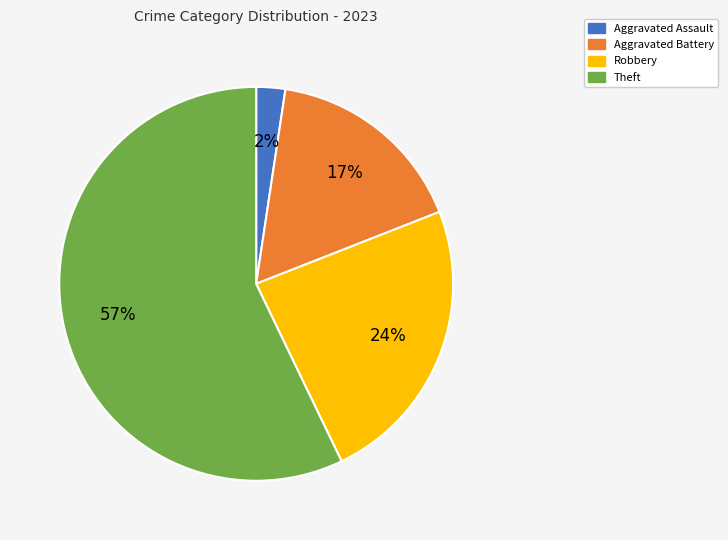

What is the ratio of the value at Aggravated Battery to the value at Theft?

0.3